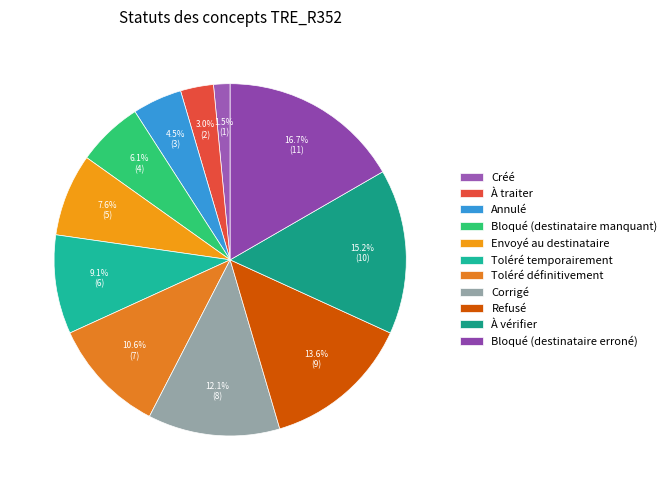

Count the number of slices in the pie.

11